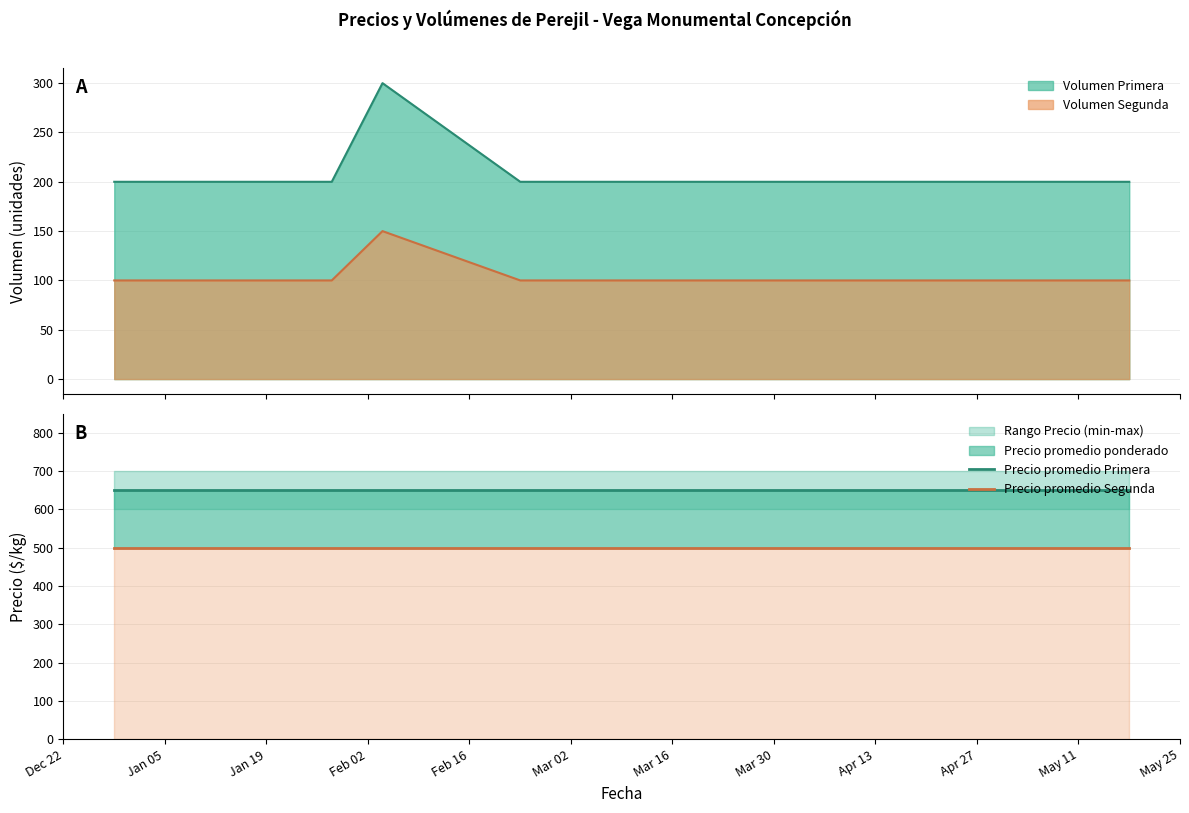

What position from the left is Apr 13?

8